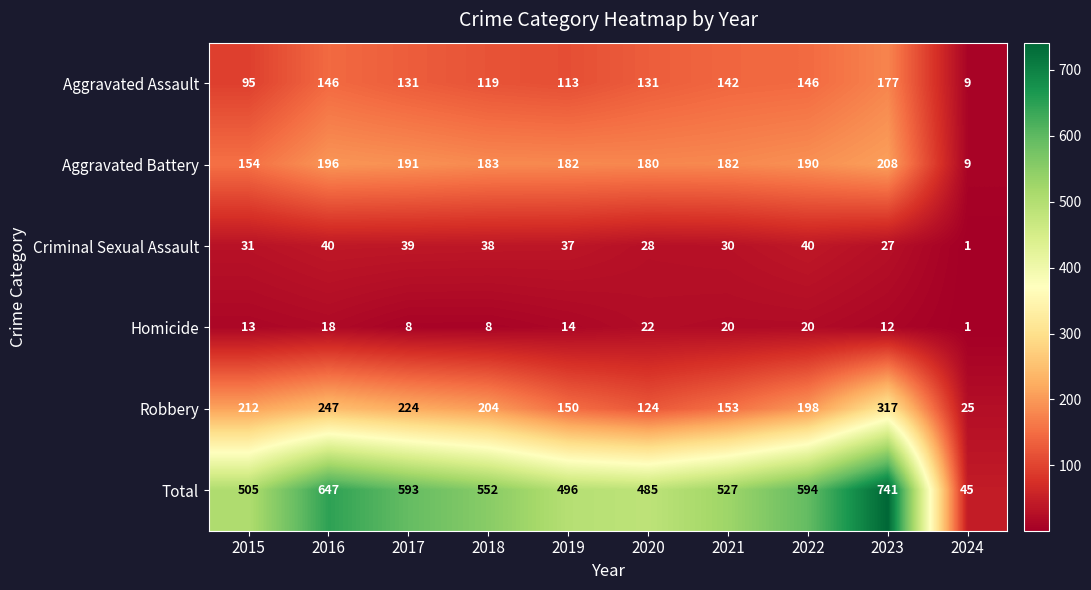

True or false: Criminal Sexual Assault has a value of 37 at 2019.

True